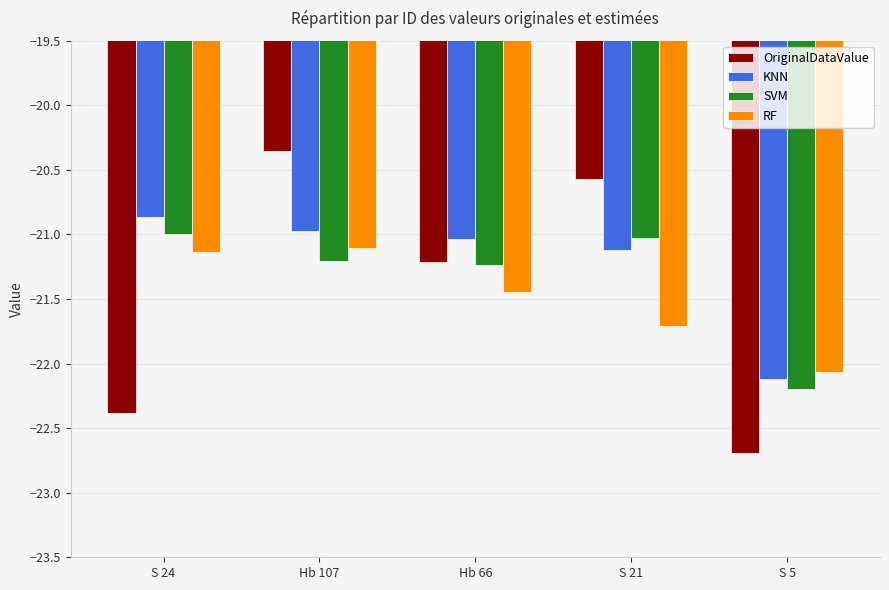

At which category is the sum across all series the highest?

Hb 107